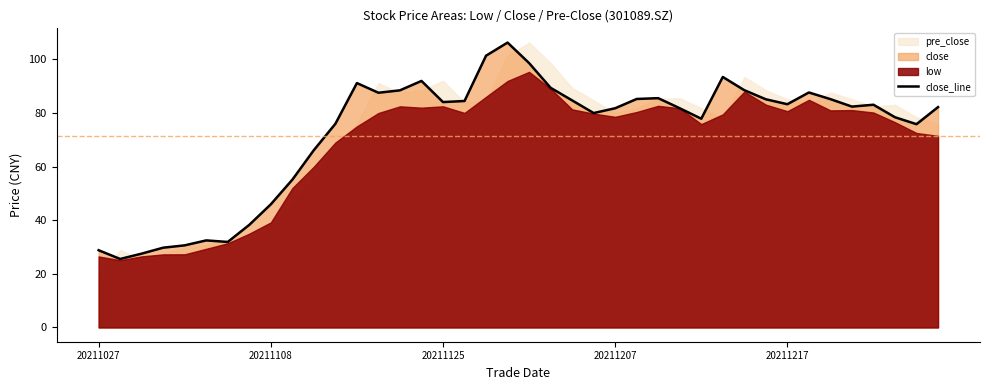

What is the lowest value of the close_line series?

25.6